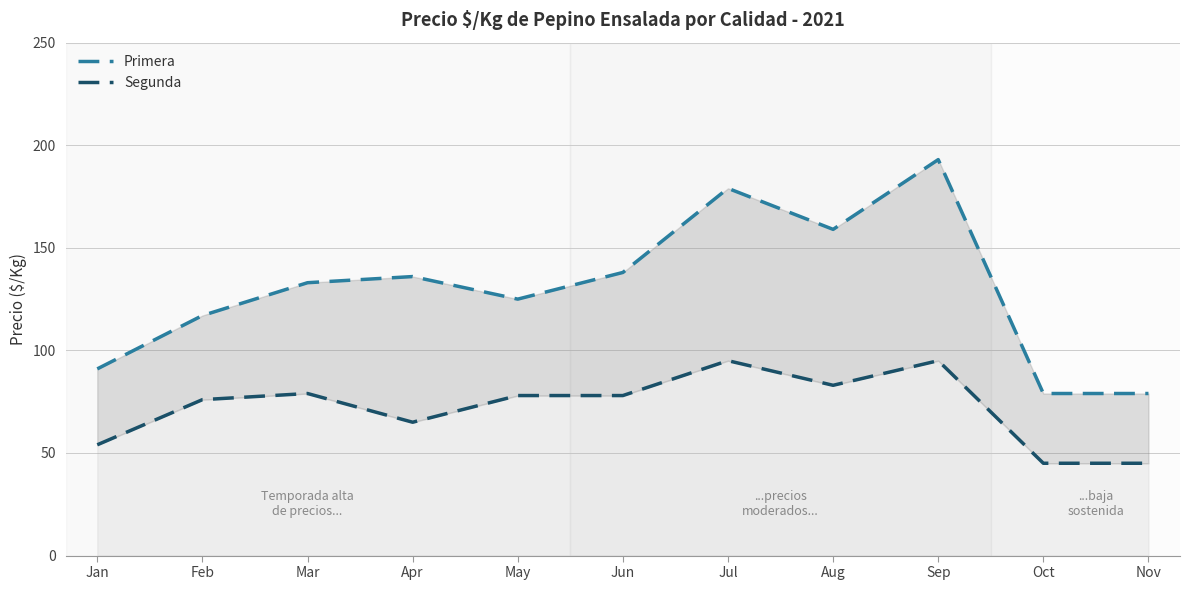

True or false: Segunda and Primera intersect in this chart.

False